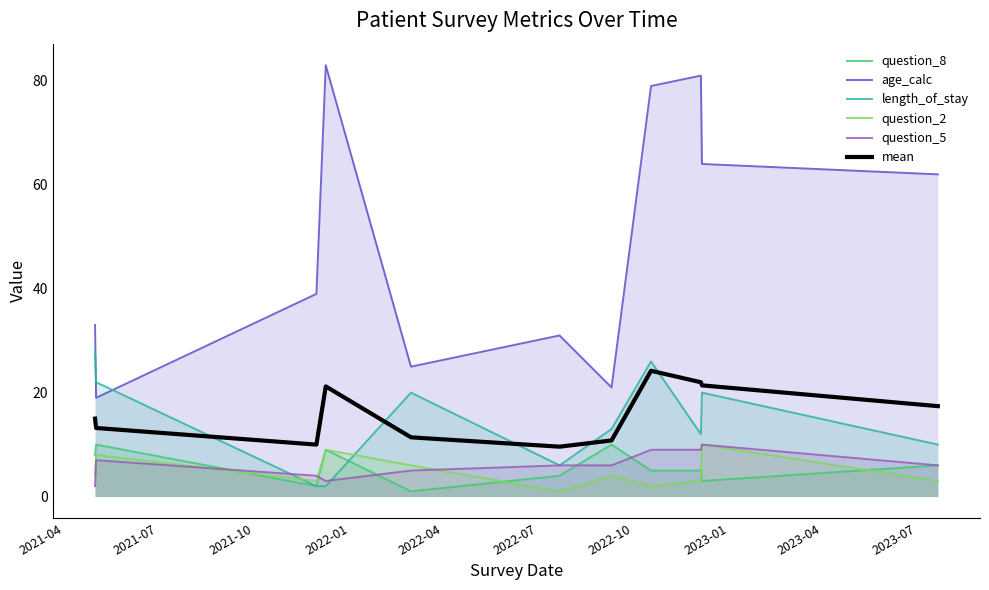

Which series has the largest range (max minus min)?

age_calc